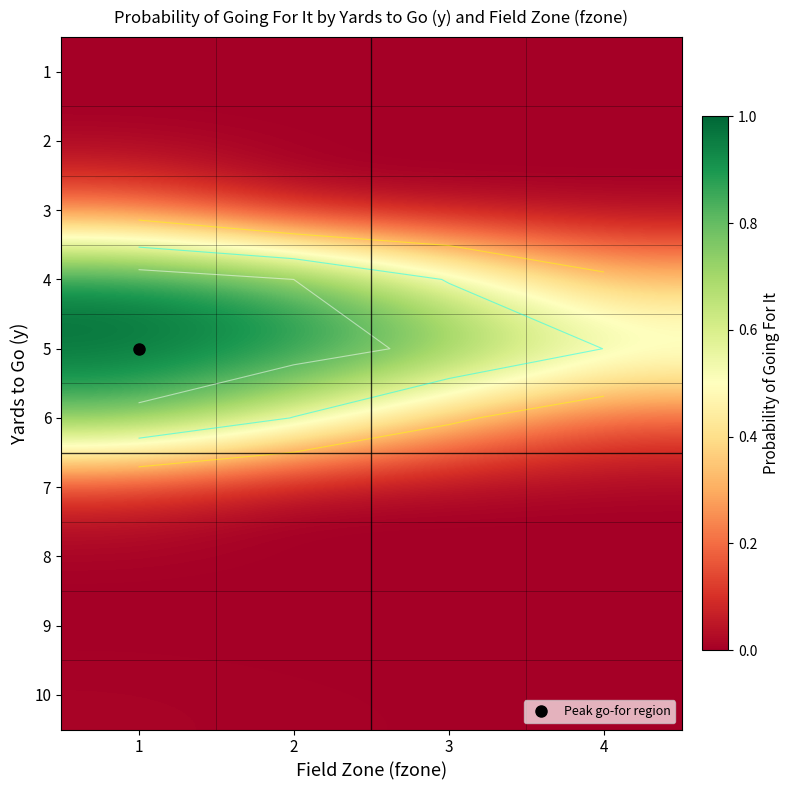

True or false: 2 has a value of -0.0 at 3.

False